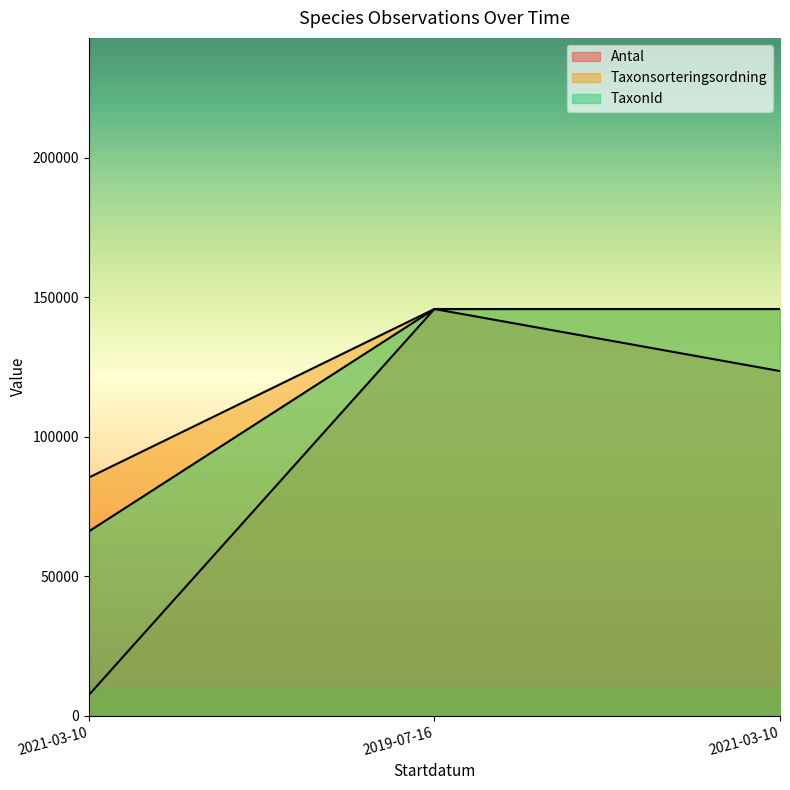

What is the sum of all Taxonsorteringsordning values?

376768.8